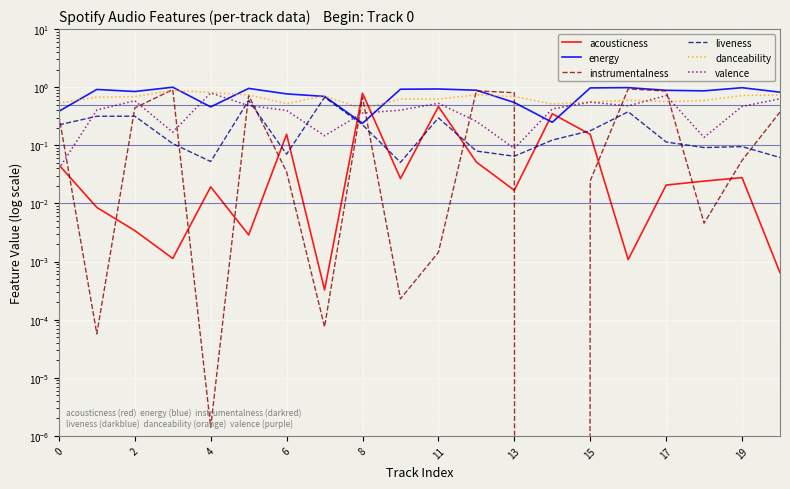

Rank the series at 13 from highest to lowest value.

instrumentalness, danceability, energy, valence, liveness, acousticness